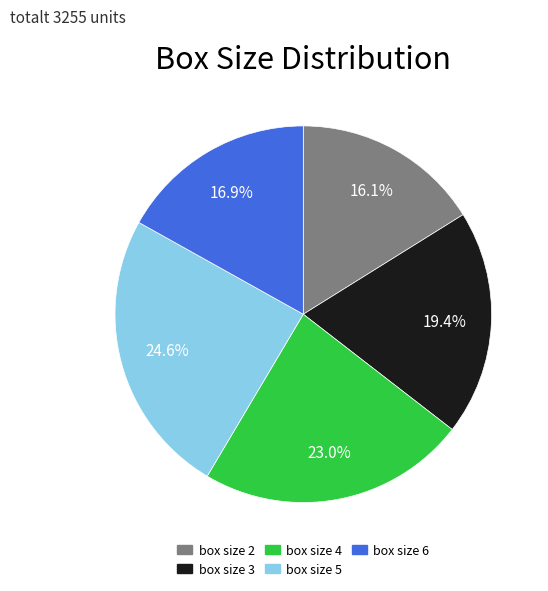

Is the sum of box size 6 and box size 5 greater than half?

No